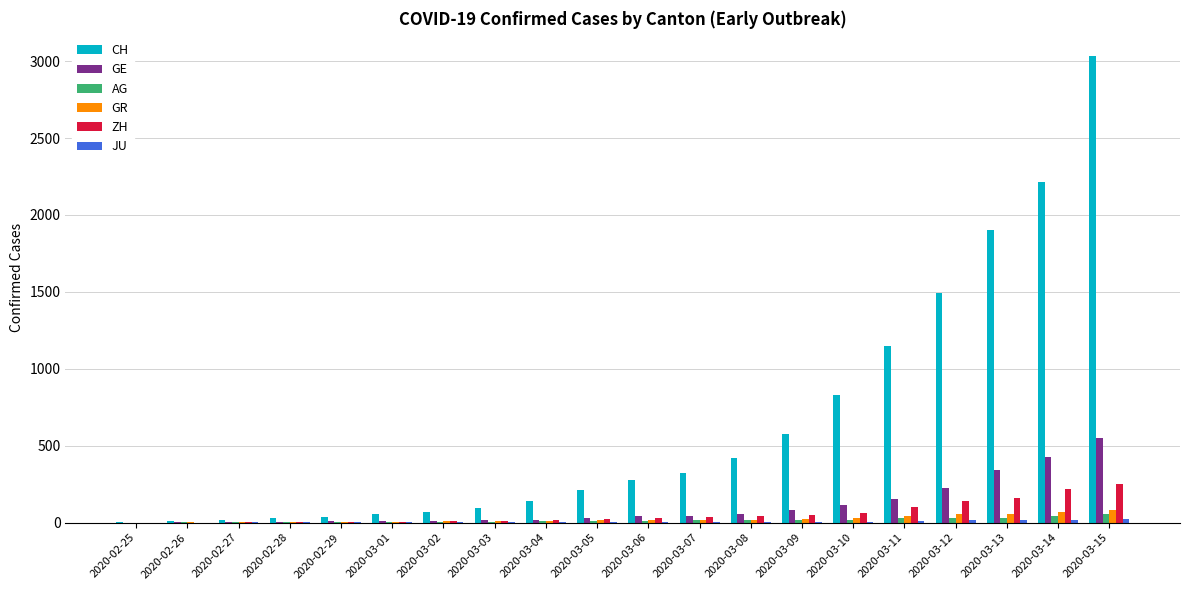

Which series has the largest total across all categories?

CH